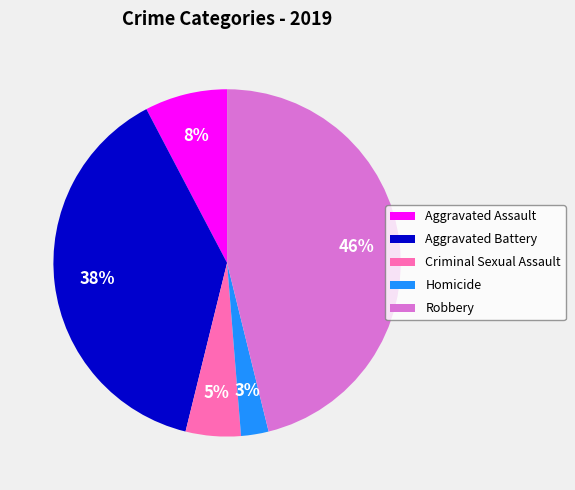

Between Aggravated Assault and Robbery, which is larger?

Robbery